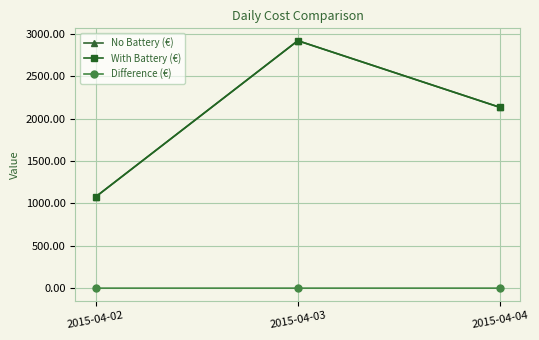

List the labels in order of With Battery (€) value, largest first.

2015-04-03, 2015-04-04, 2015-04-02